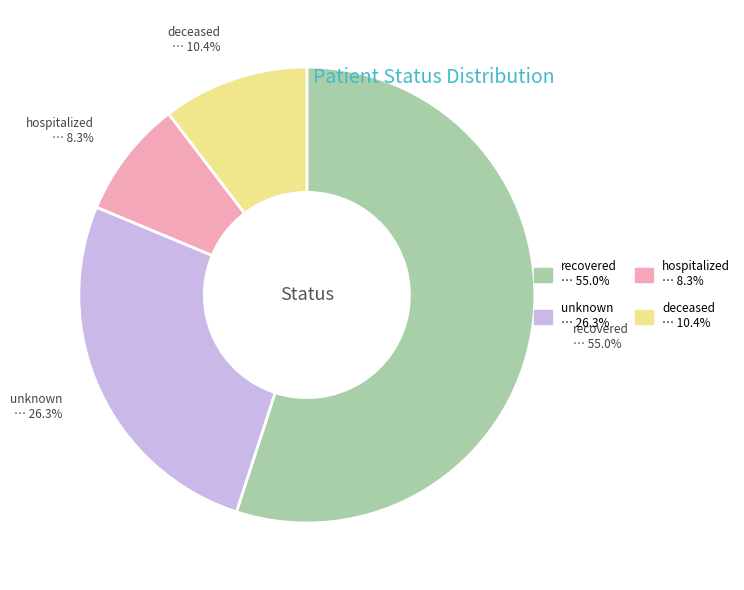

Is there a majority slice in this chart?

Yes